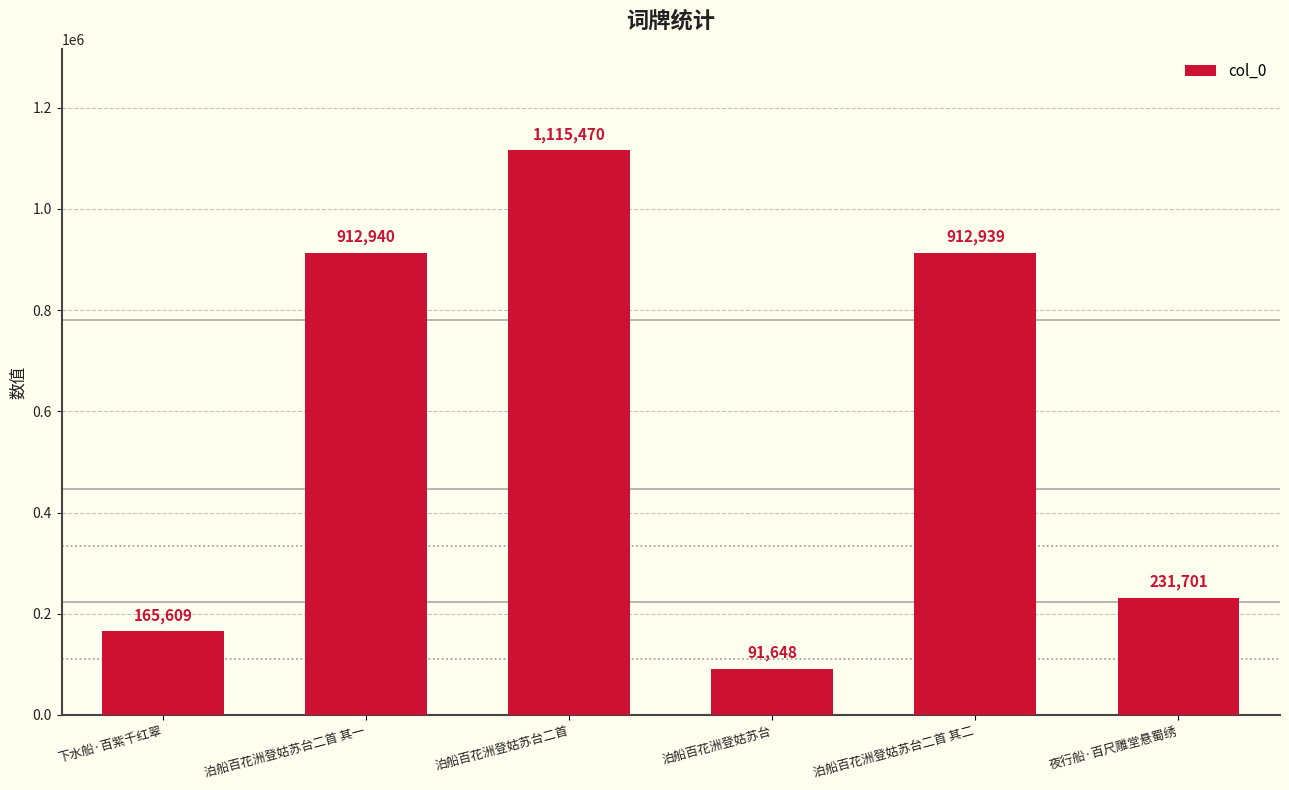

At which category does the chart reach its minimum across all series?

泊船百花洲登姑苏台